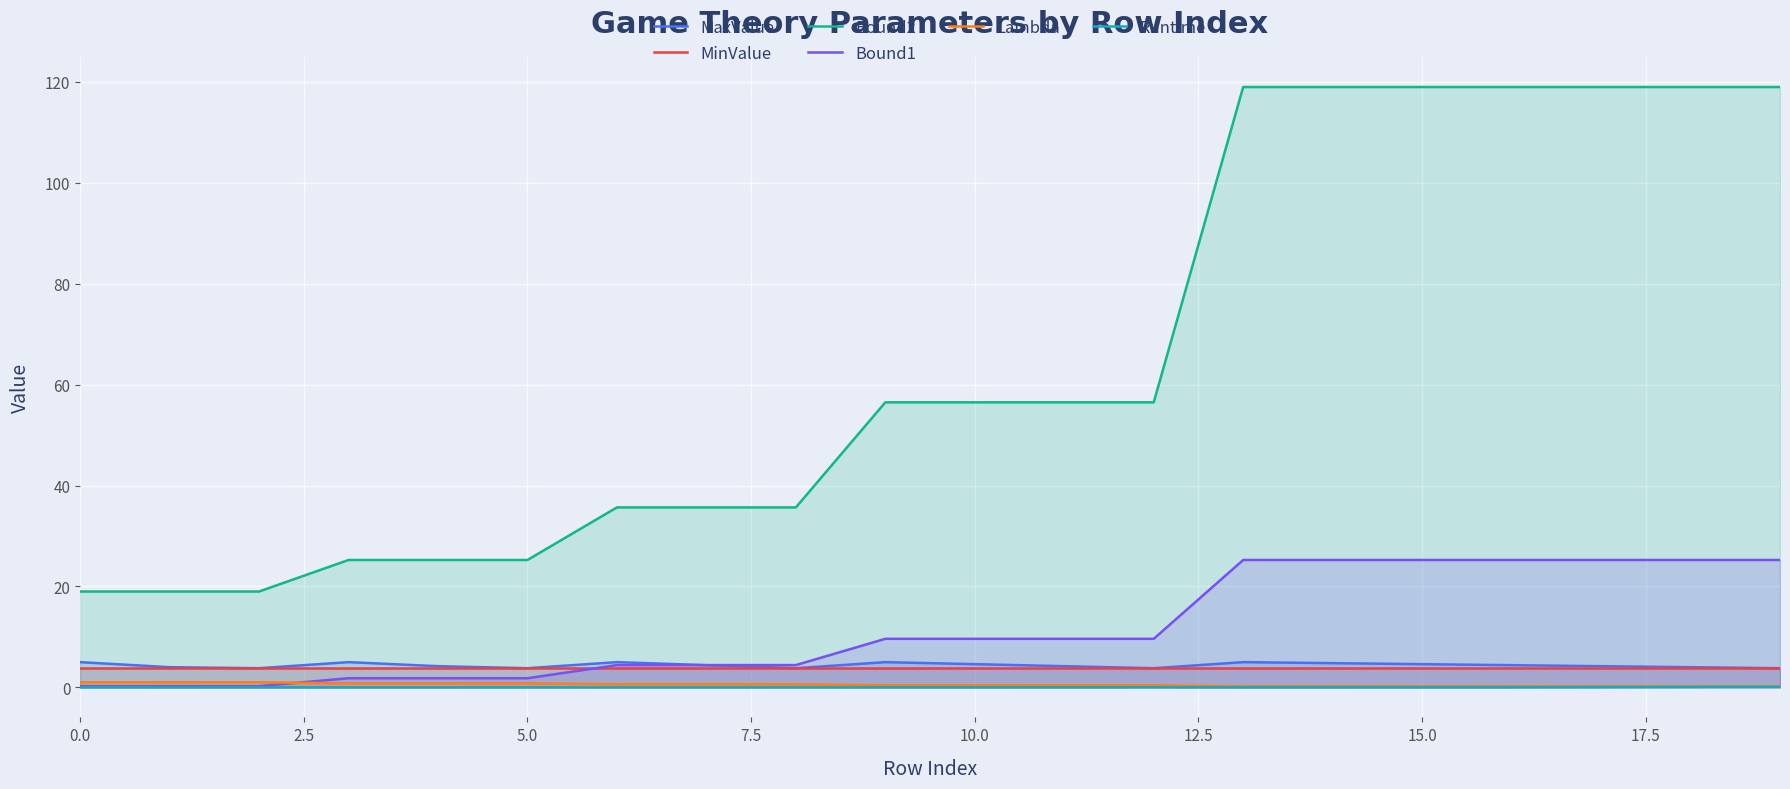

True or false: MaxValue and Runtime intersect in this chart.

False